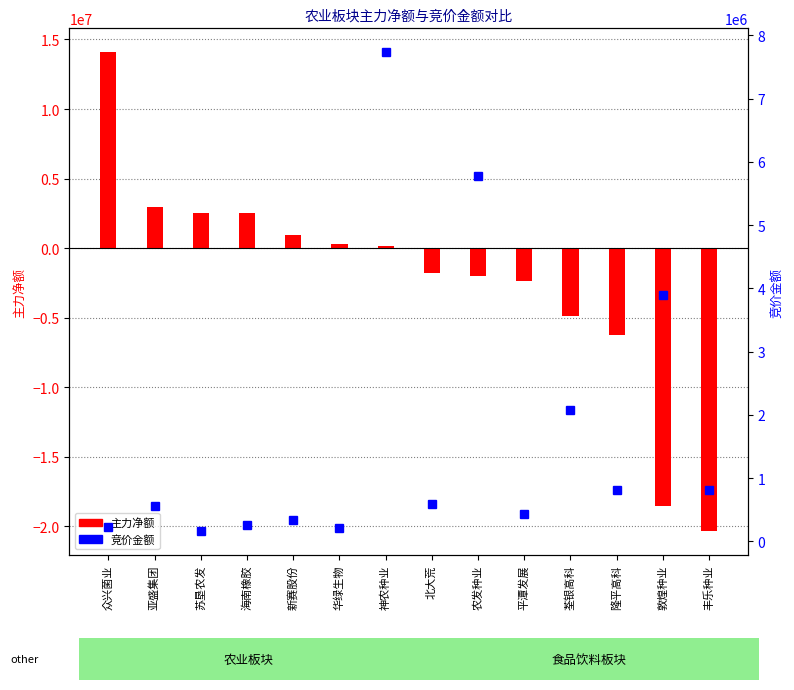

What is the sum of all 竞价金额 values?

23863610